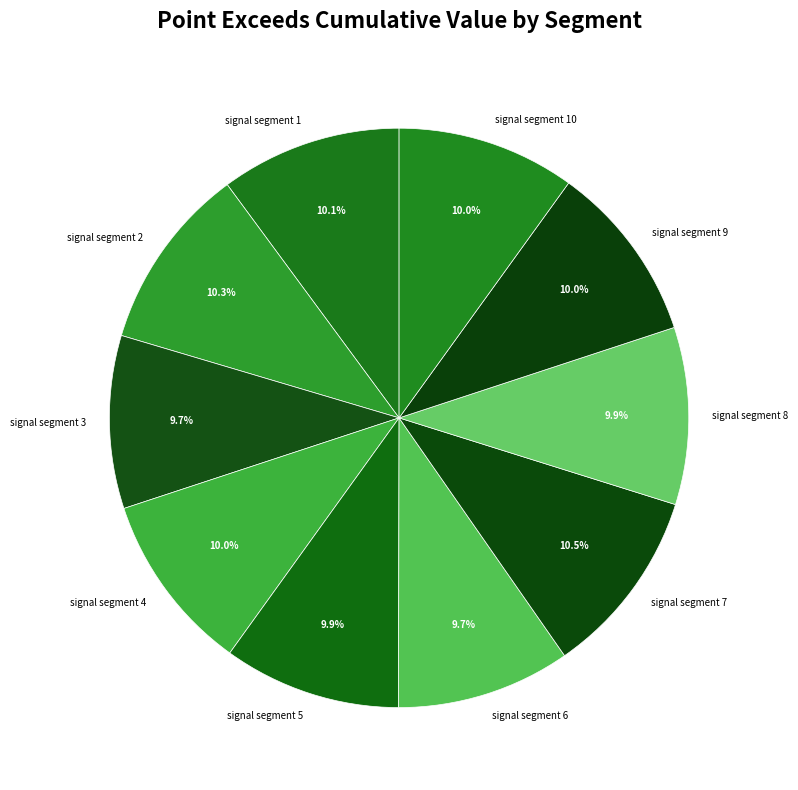

How much of the chart is everything except signal segment 5?

90.1%